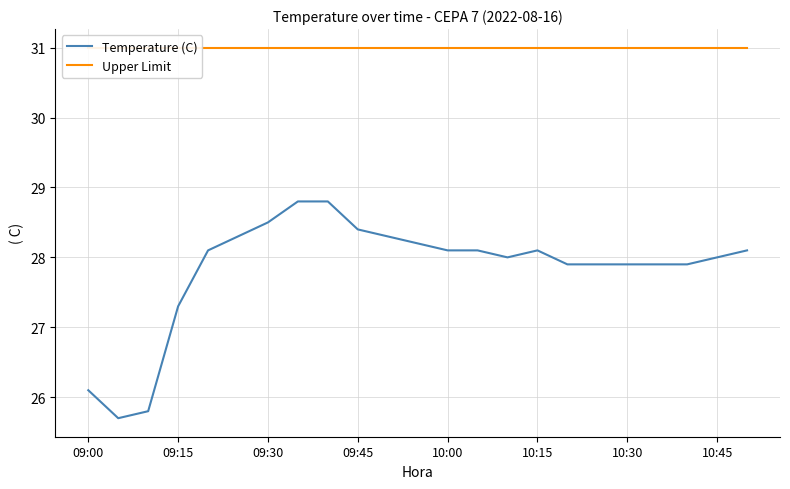

What is the minimum value for Temperature (C)?

25.7